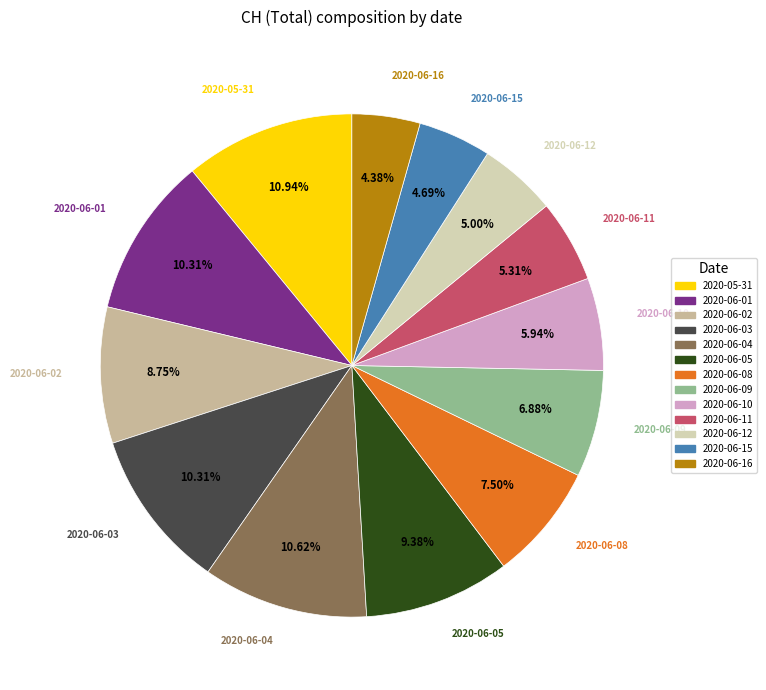

Does 2020-06-12 account for over 50% of the chart?

No